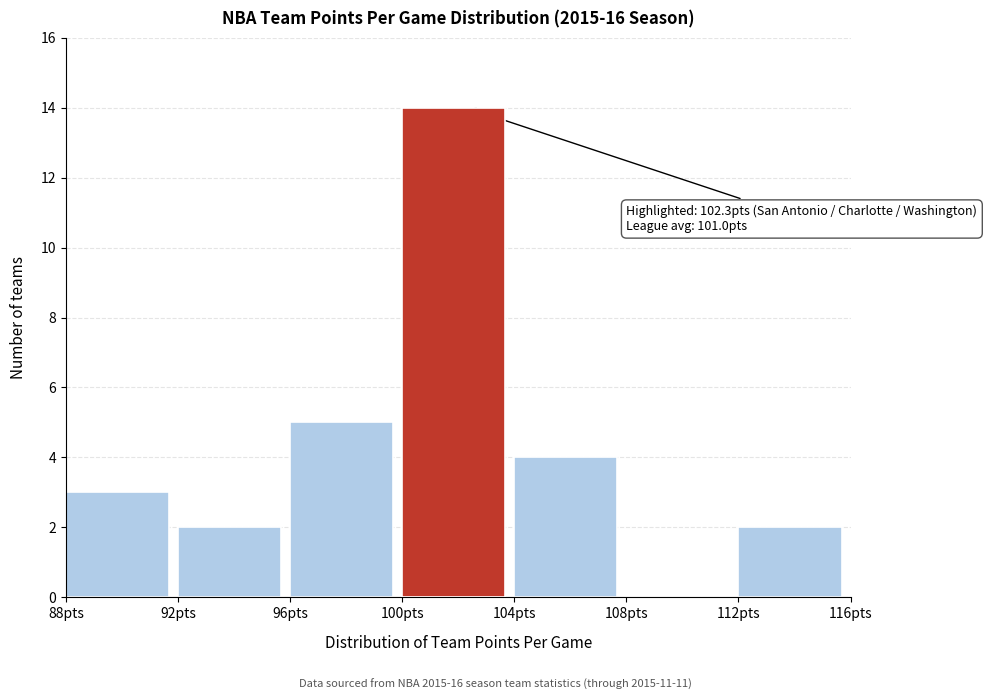

Over which range of the x-axis is the bar tallest?

100 to 104